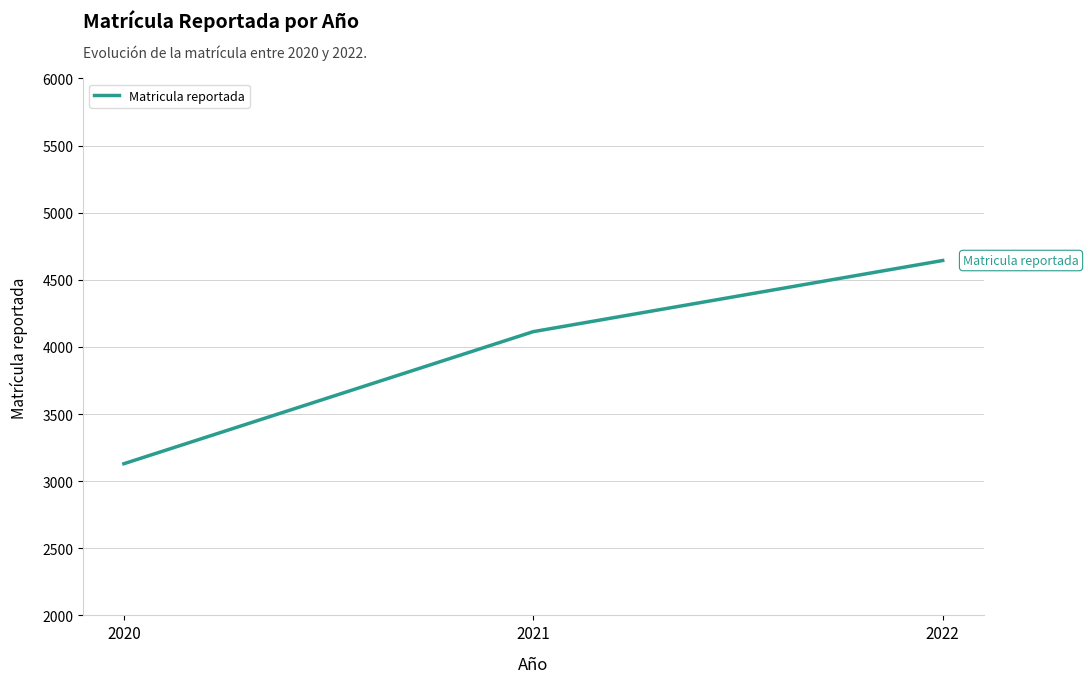

The value at 2022 is 4644. True or false?

True